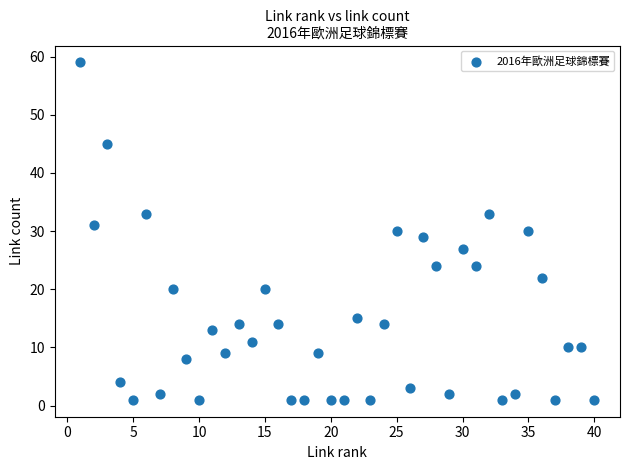

What is the range of Y values (max minus min)?

58